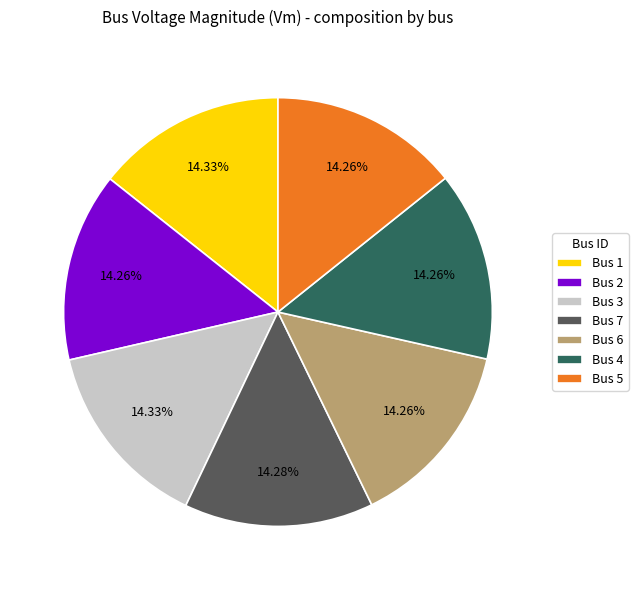

Does Bus 6 account for over 50% of the chart?

No